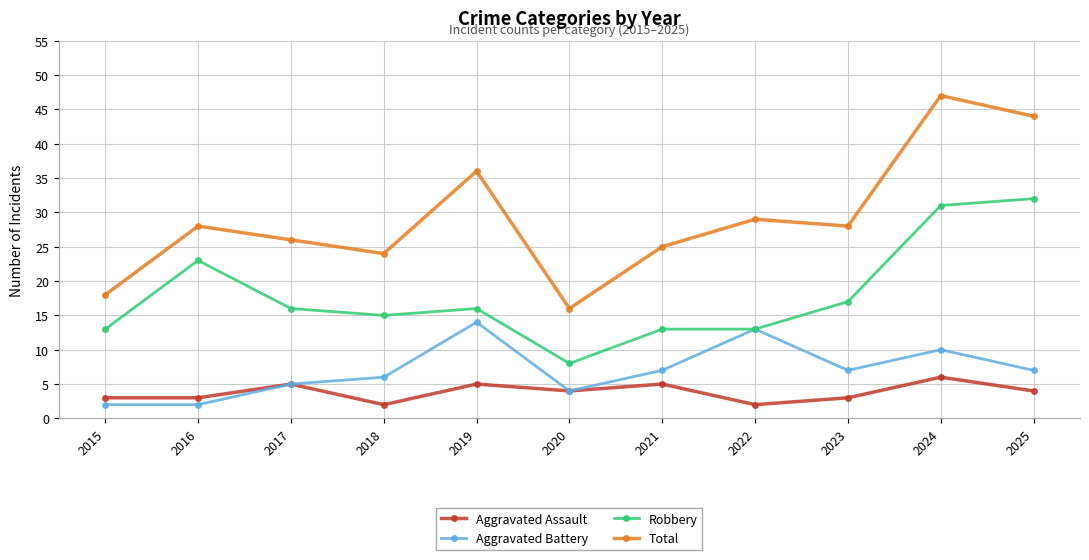

Which series has the largest total across all categories?

Total